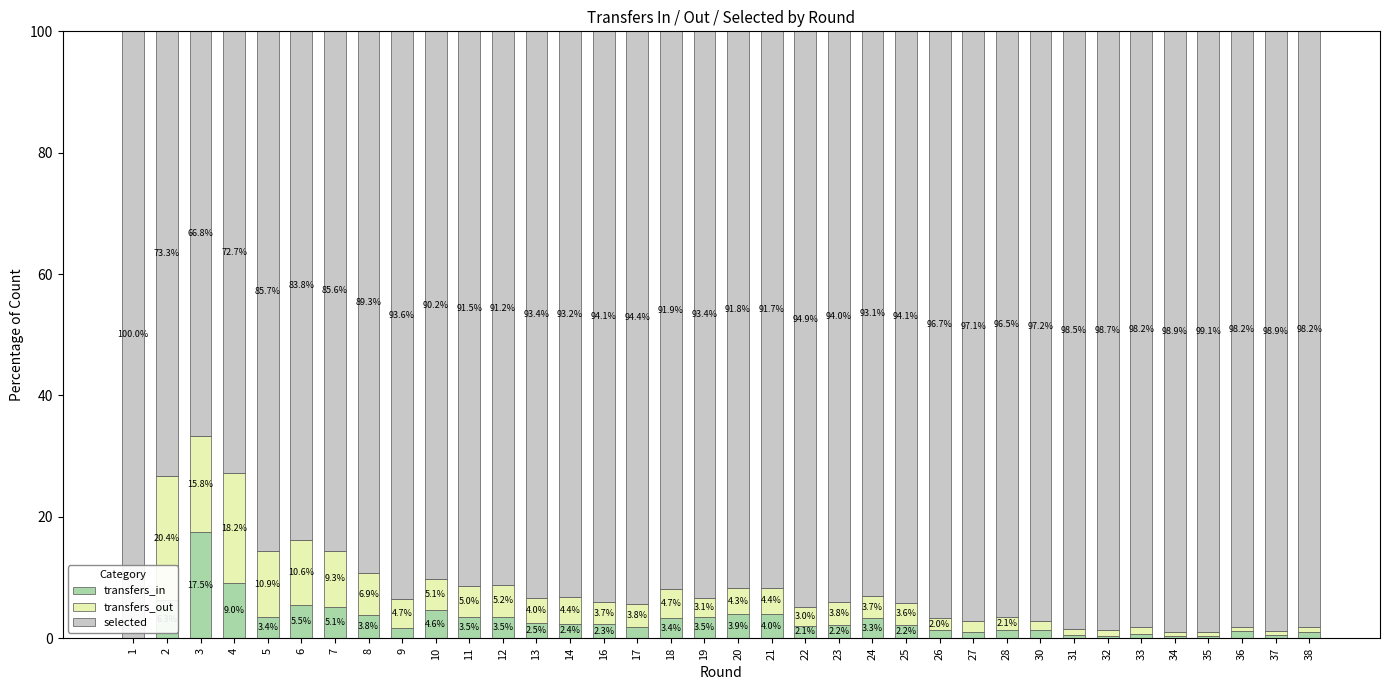

What is the highest value of the transfers_in series?

17.5